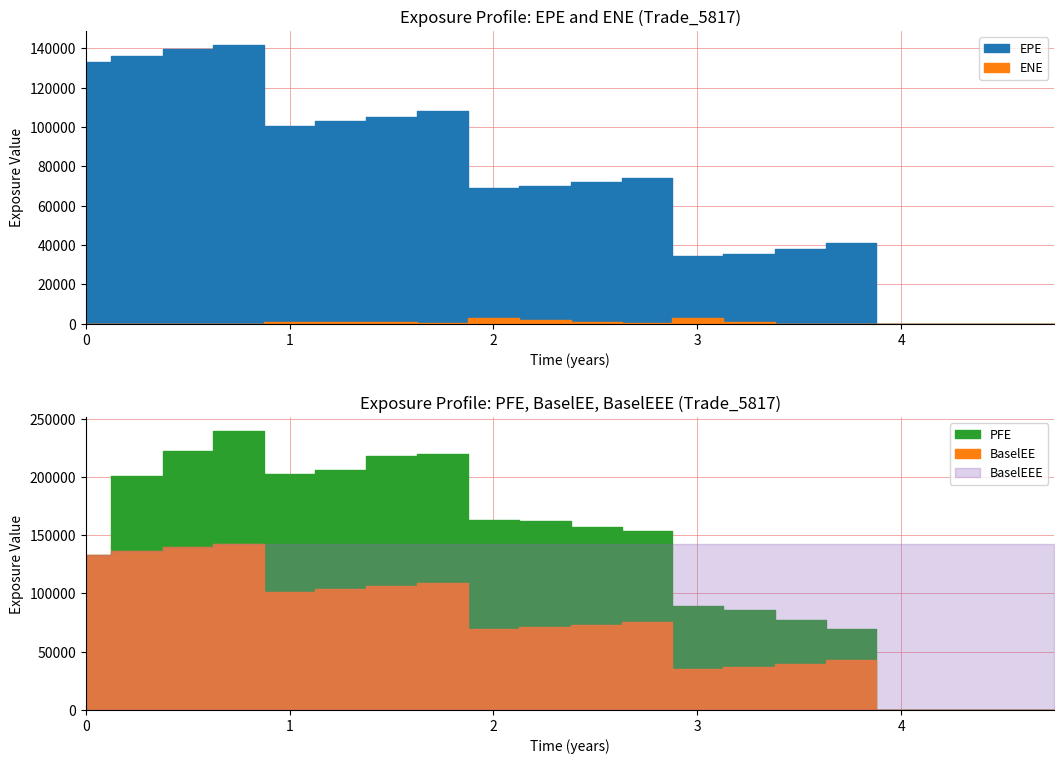

True or false: EPE has more than 2 points higher than both neighbors.

True